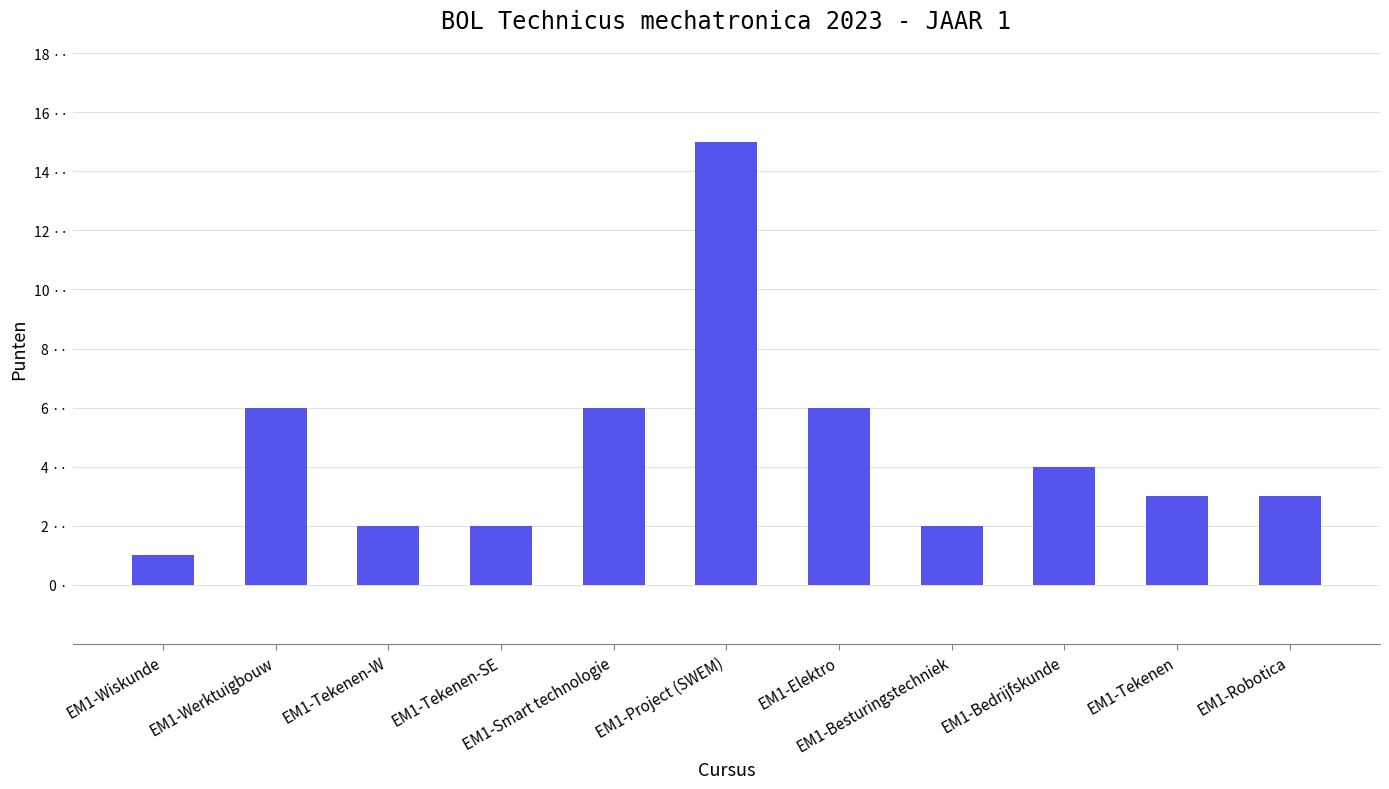

How many data points are less than 3?

4